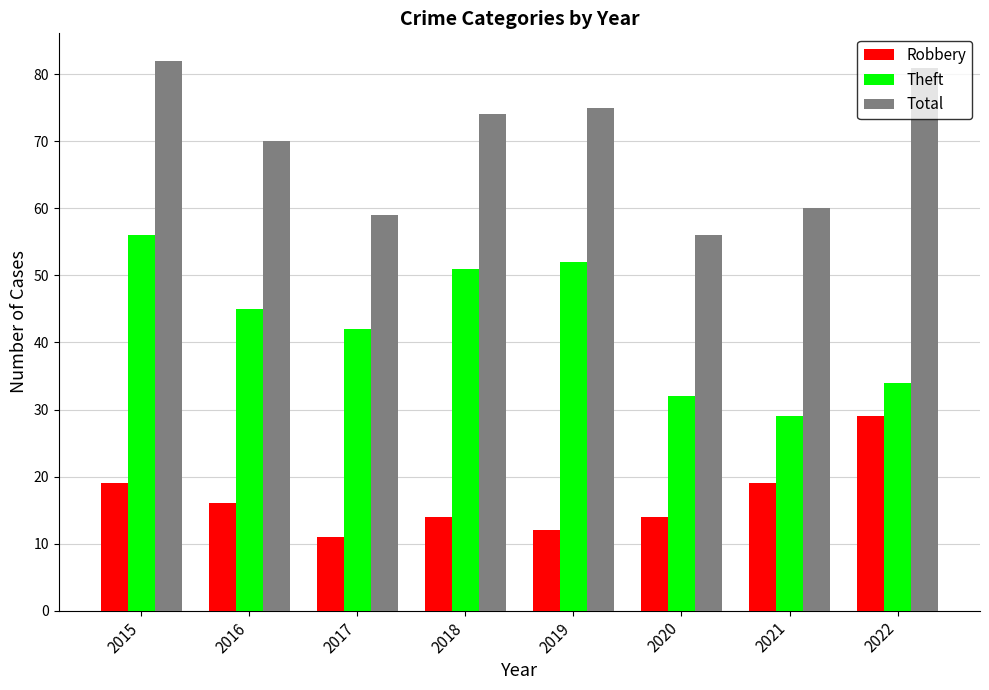

What are all the series names shown in the legend?

Robbery, Theft, Total